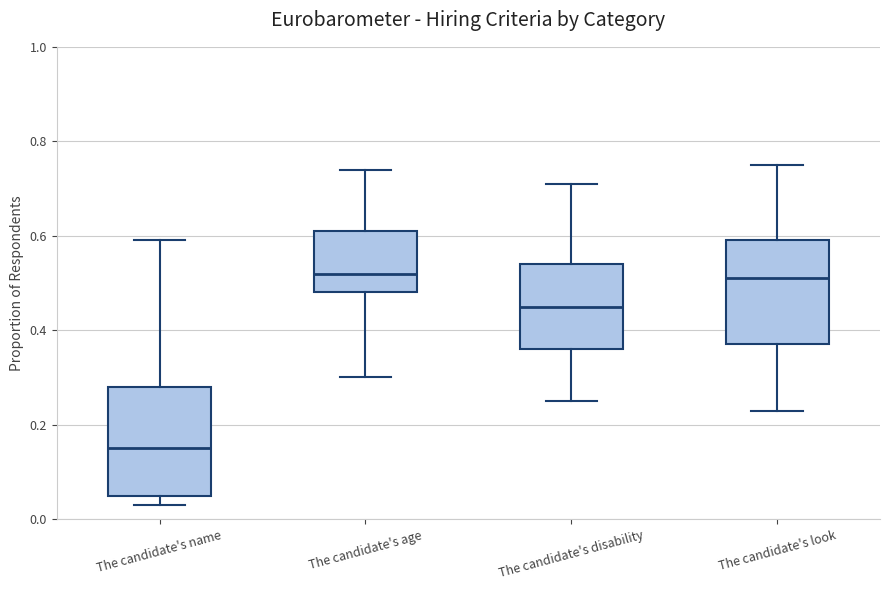

Reading left to right, transcribe this box plot: for each box, give where its median line is, the range the box spans, and where its two whiskers end, as read against the y-axis. The values are not printed on the chart, so give them approximately, as read against the axis.

The candidate's name: median 0.16, box 0.06 to 0.28, whiskers 0.04 to 0.60
The candidate's age: median 0.52, box 0.48 to 0.62, whiskers 0.30 to 0.74
The candidate's disability: median 0.46, box 0.36 to 0.54, whiskers 0.26 to 0.72
The candidate's look: median 0.52, box 0.38 to 0.60, whiskers 0.24 to 0.76